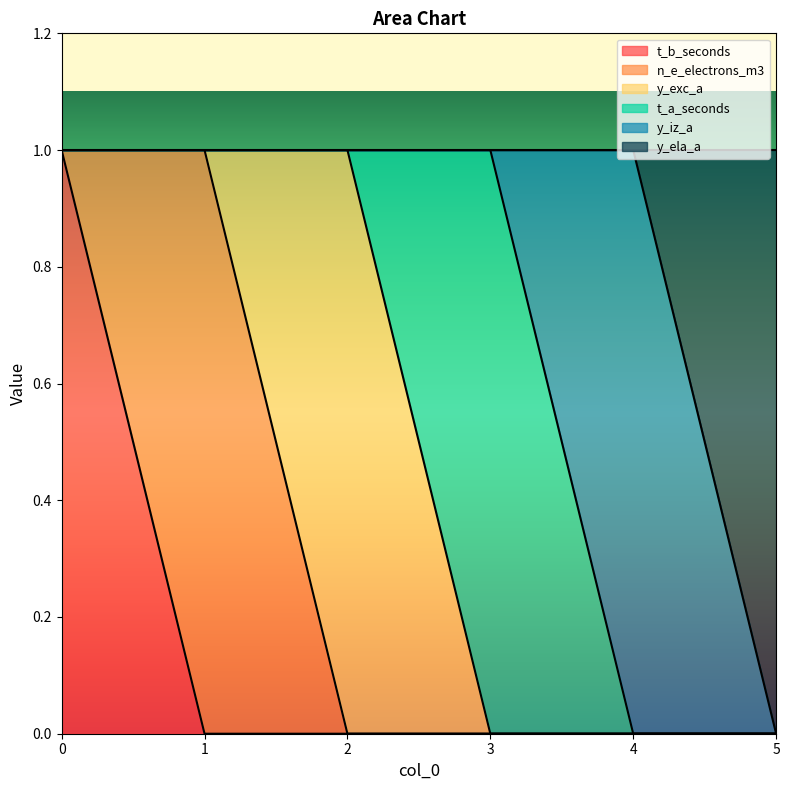

At how many categories does at least one series exceed 0?

6